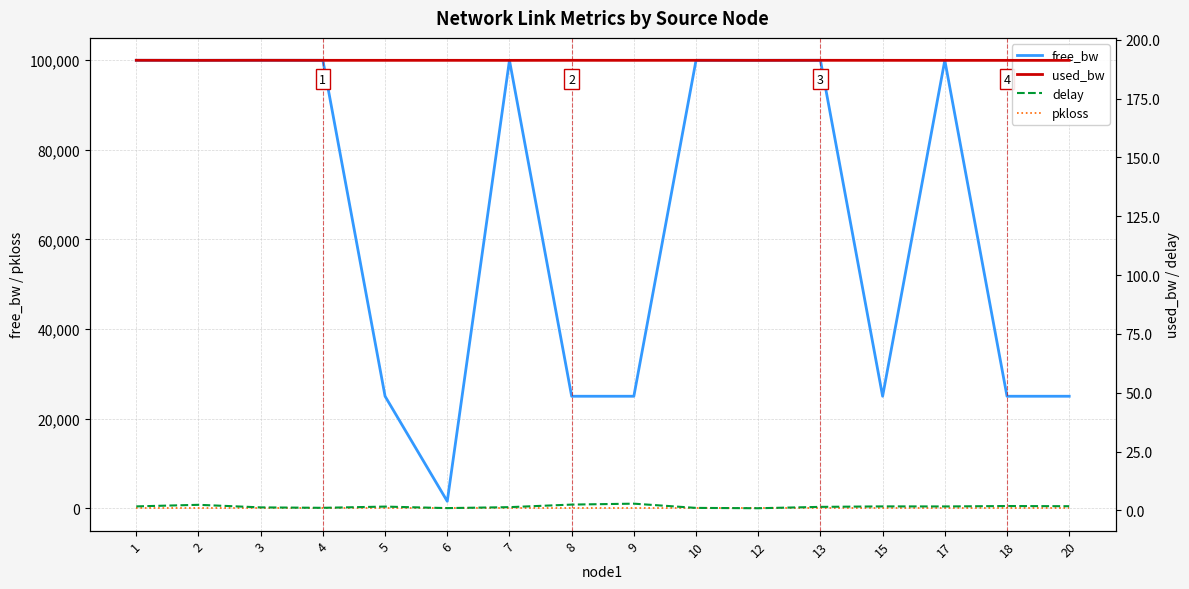

Which series has the largest range (max minus min)?

free_bw